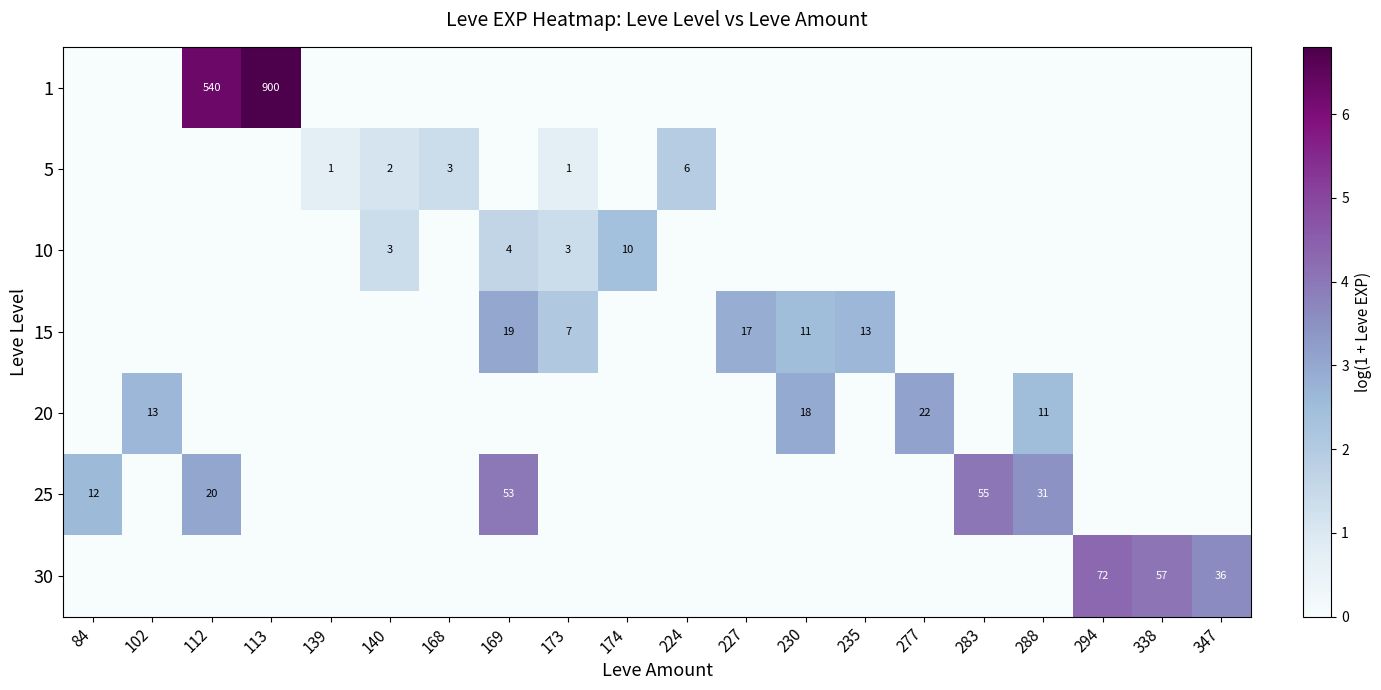

Is it true that 25 equals 31 at 288?

True